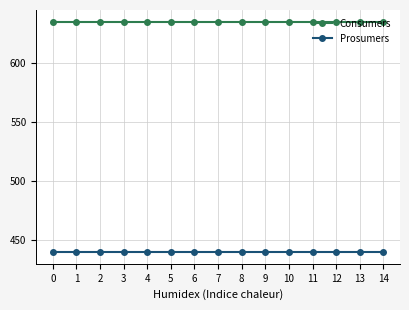

What is the greatest value displayed?

635